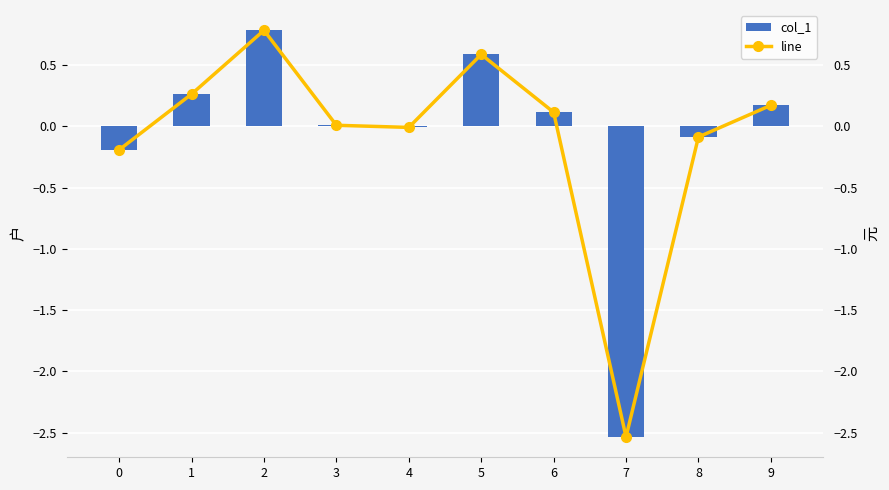

Is the value of line at 3 greater than the value of col_1 at 3?

No